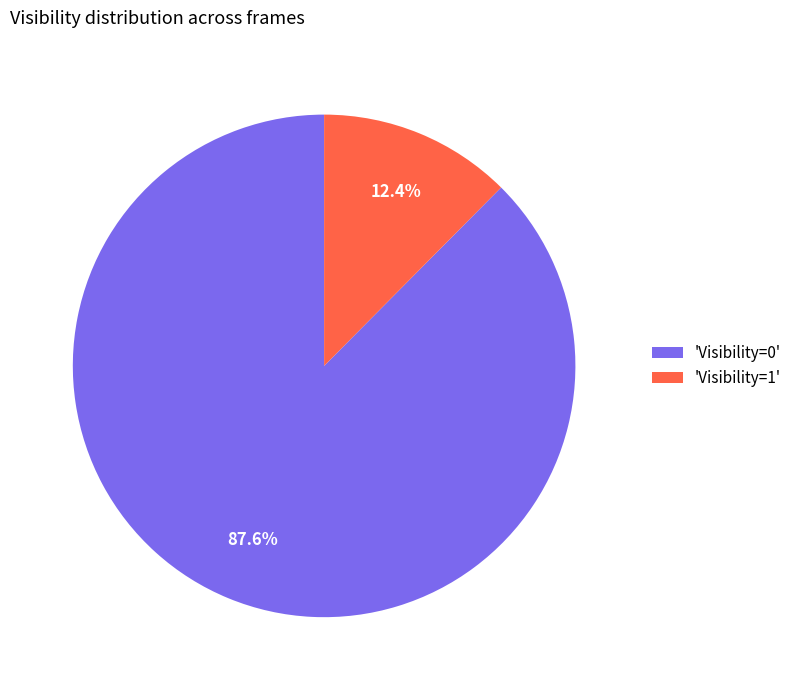

Rank the categories by value from lowest to highest.

'Visibility=1', 'Visibility=0'